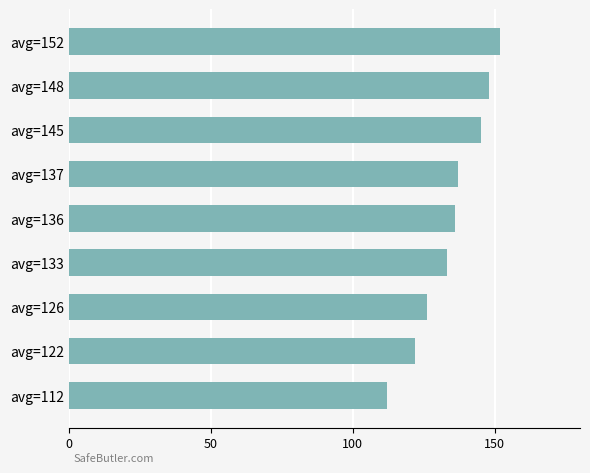

What is the minimum value shown in the chart?

112